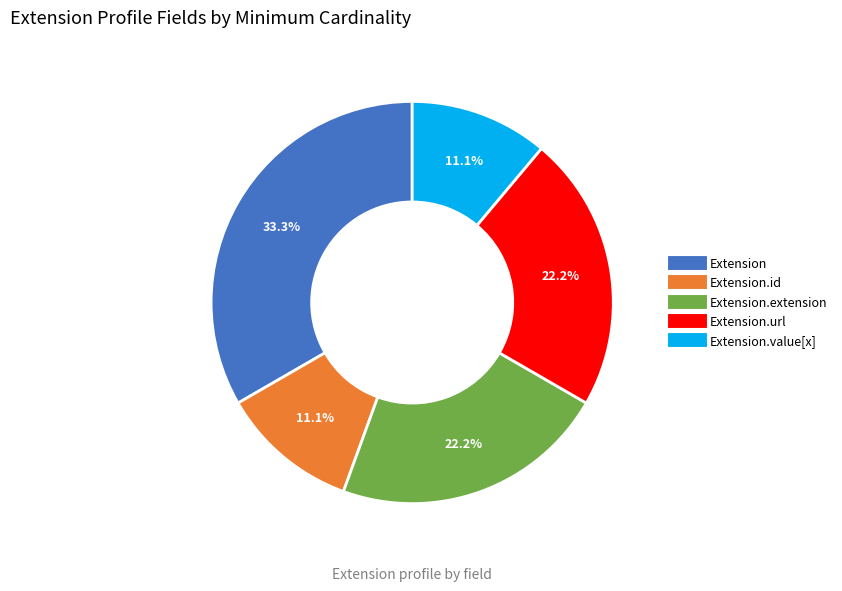

To the nearest percent, what is the difference between the largest and smallest slice percentages?

22%